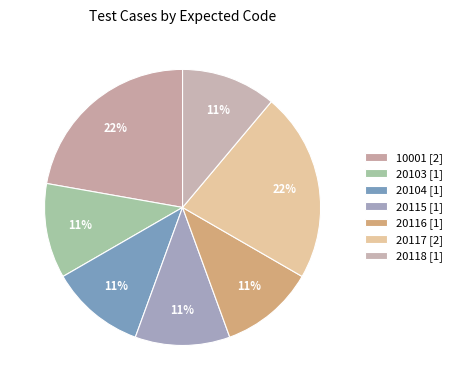

What is the largest slice in the pie chart?

10001